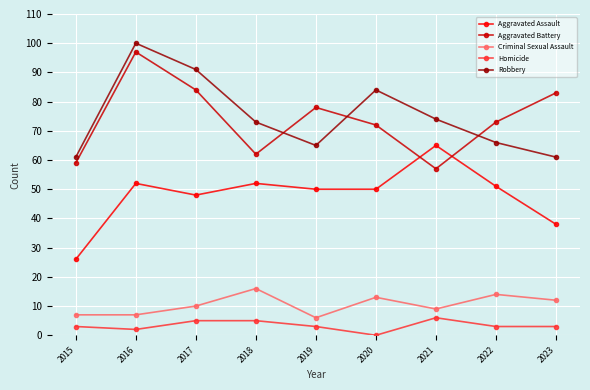

Where does the Aggravated Battery series first go above 73?

2016